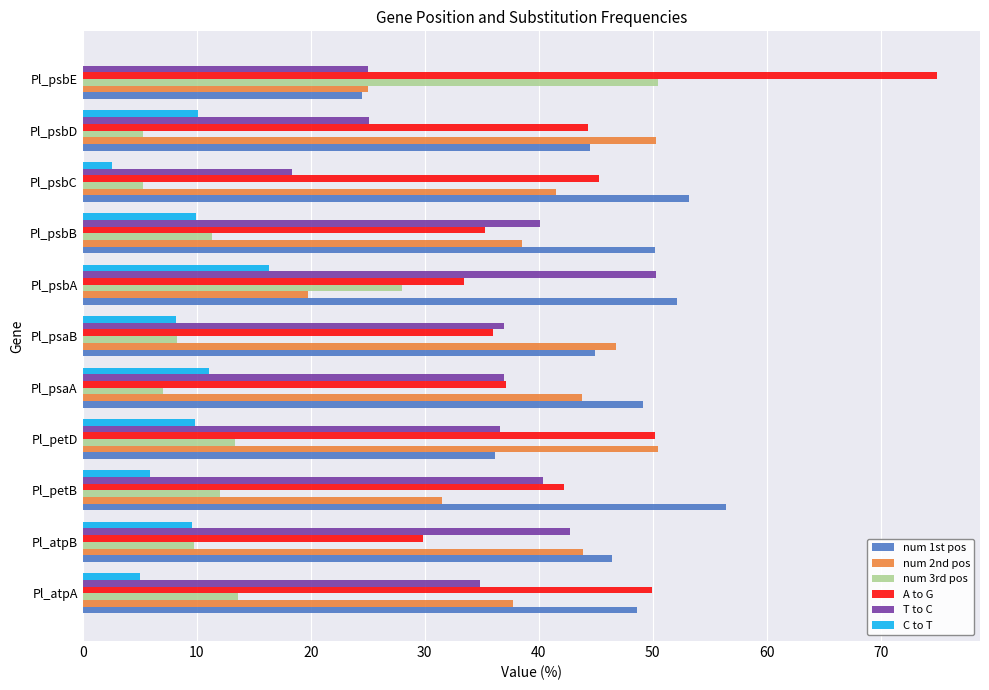

What is the sum of the num 1st pos values at Pl_psbD and Pl_psbA?

96.7